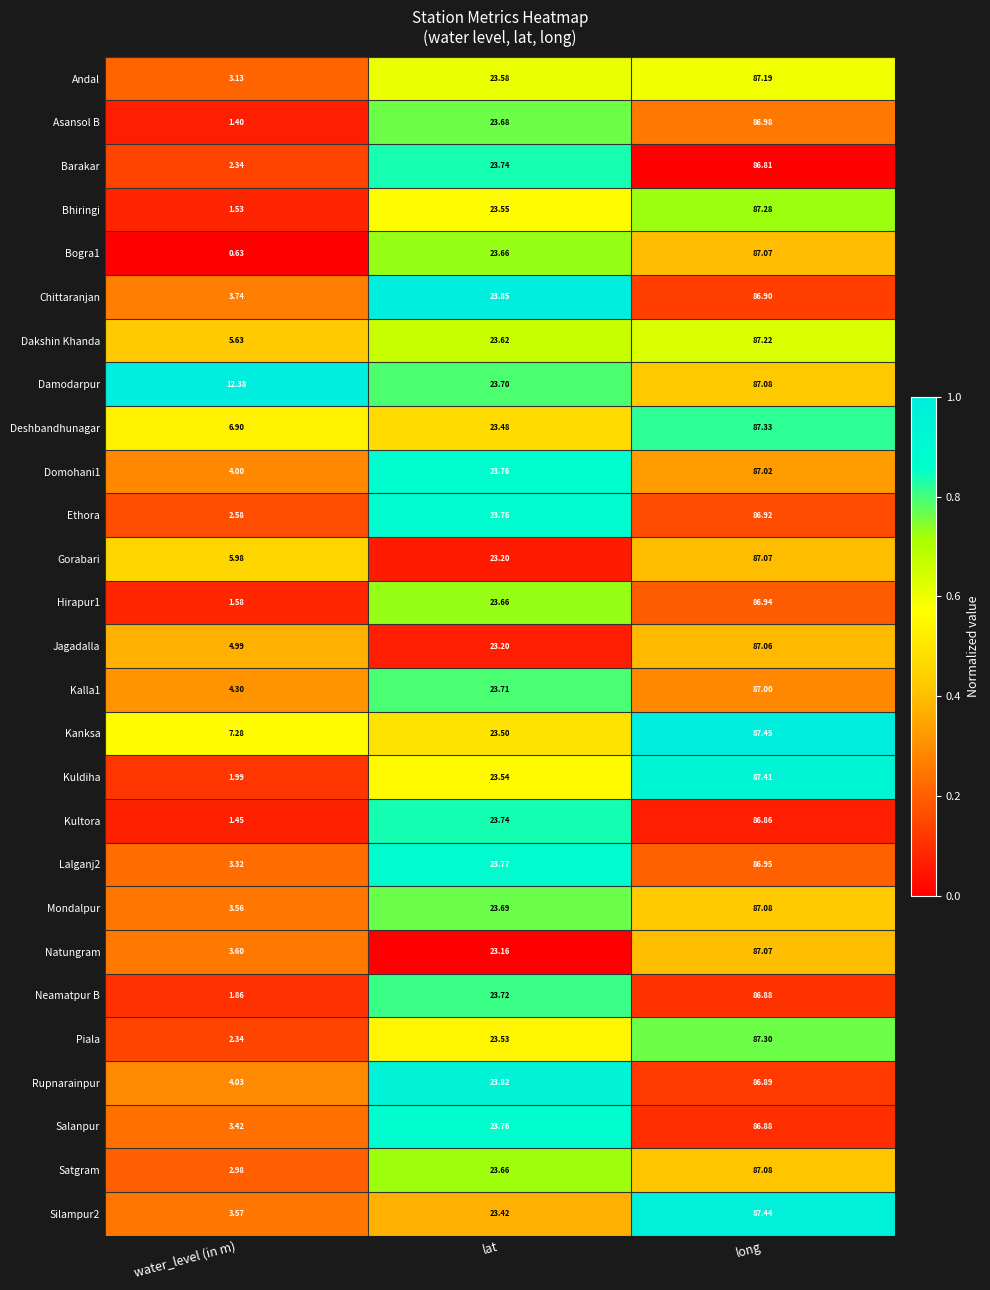

Which category has the lowest value in the Chittaranjan series?

water_level (in m)